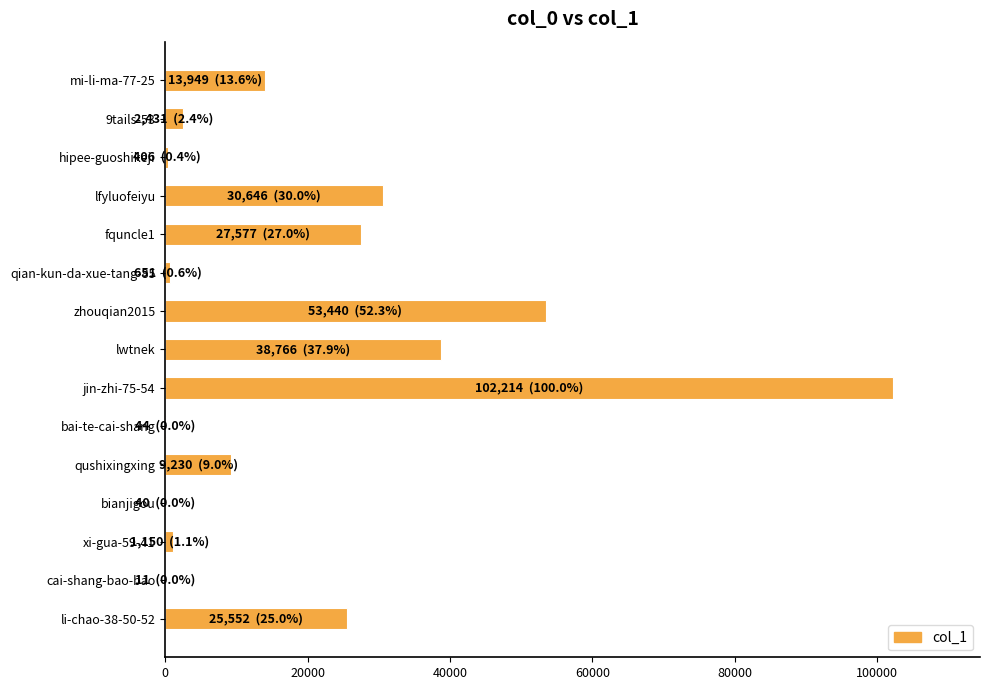

Which label corresponds to the largest value in the chart?

jin-zhi-75-54